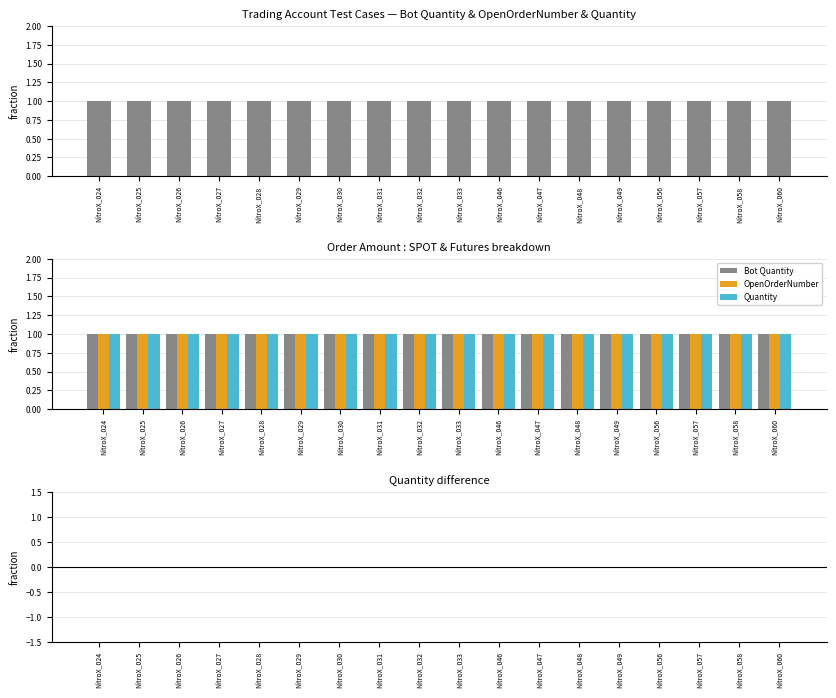

What is the value of the Quantity bar at the 6th from the left?

1